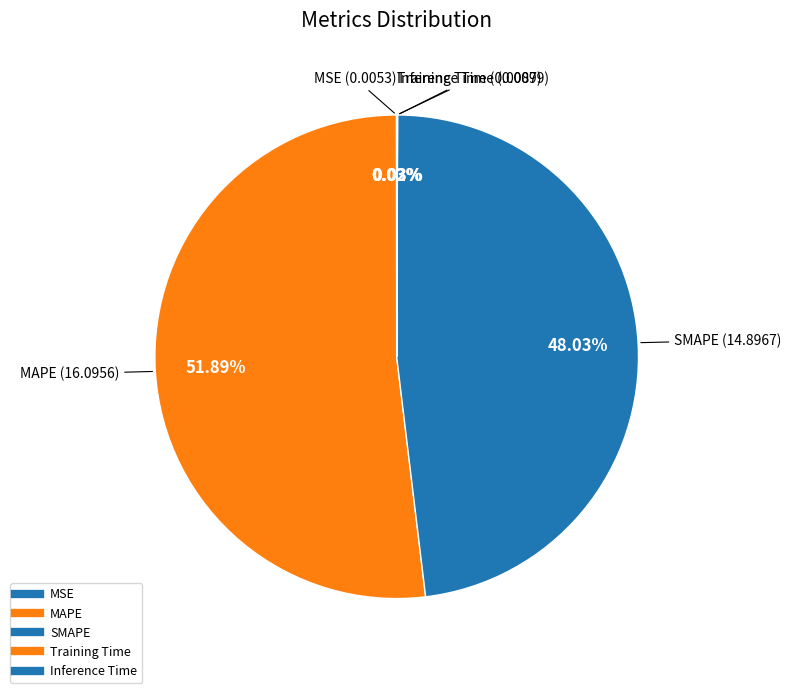

Which category has the biggest portion of the pie?

MAPE